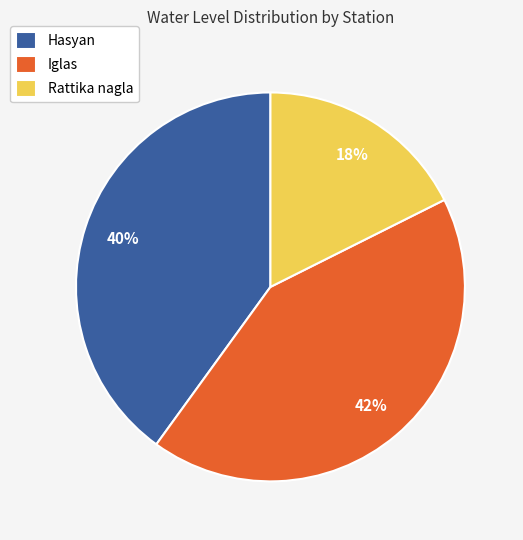

How many slices are in this pie chart?

3